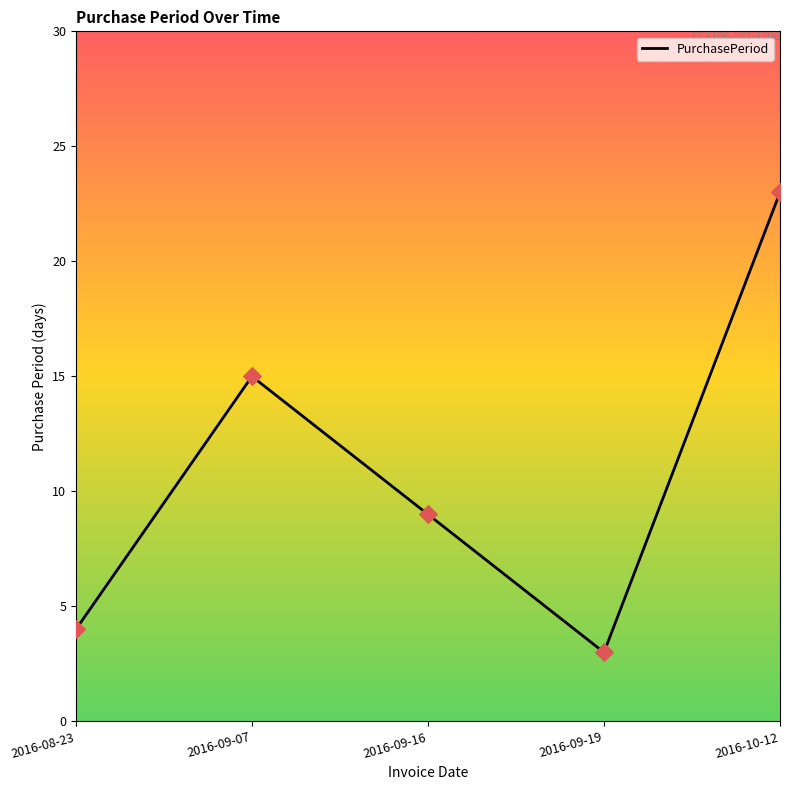

What is the ratio of the value at 2016-10-12 to the value at 2016-09-07?

1.5